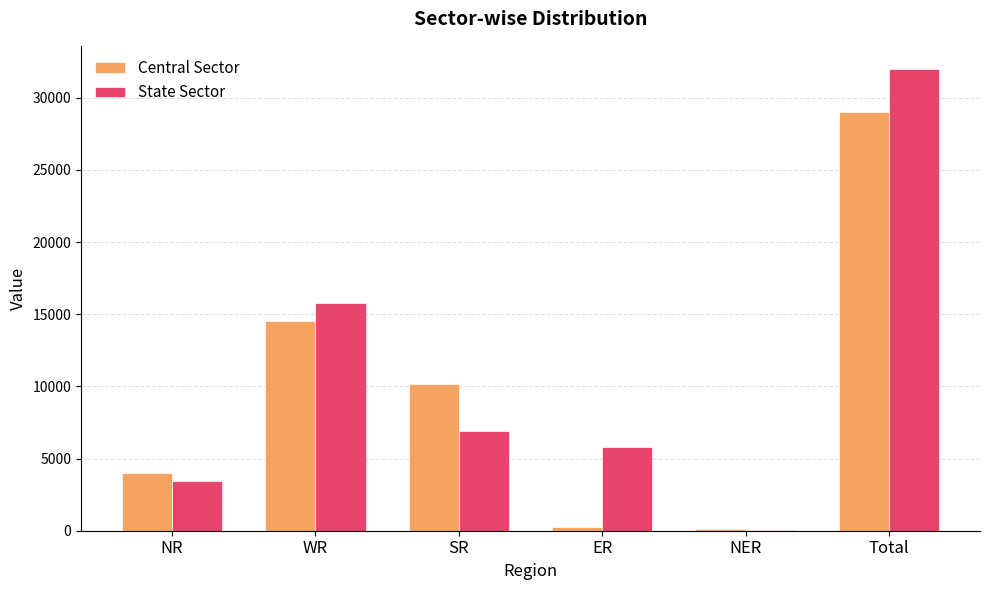

The value of Central Sector at SR is 10182. True or false?

True